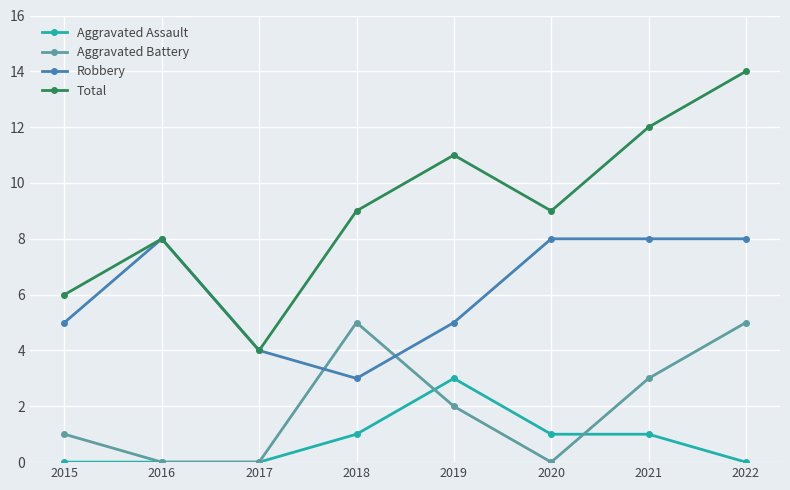

At which label is Aggravated Battery closest to 2?

2019